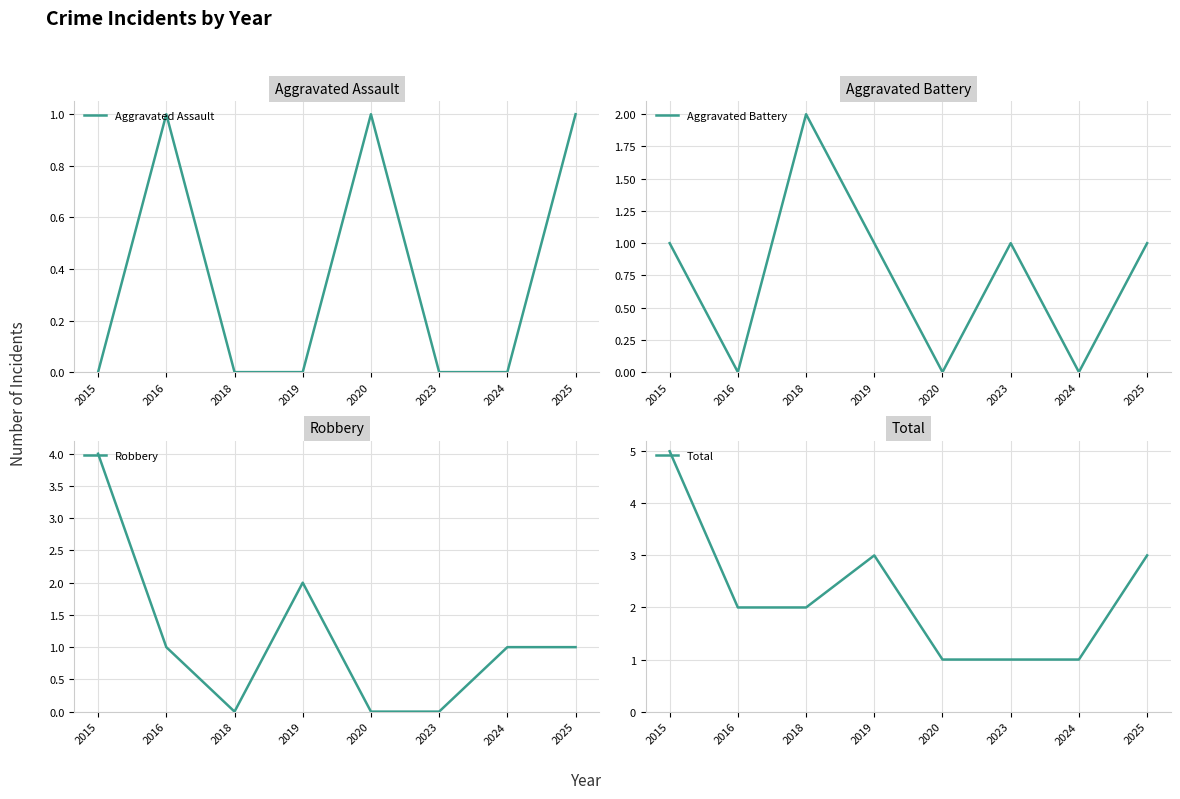

Reading left to right, list all the values displayed in this chart.

Aggravated Assault: 2015=0	2016=1	2018=0	2019=0	2020=1	2023=0	2024=0	2025=1
Aggravated Battery: 2015=1	2016=0	2018=2	2019=1	2020=0	2023=1	2024=0	2025=1
Robbery: 2015=4	2016=1	2018=0	2019=2	2020=0	2023=0	2024=1	2025=1
Total: 2015=5	2016=2	2018=2	2019=3	2020=1	2023=1	2024=1	2025=3